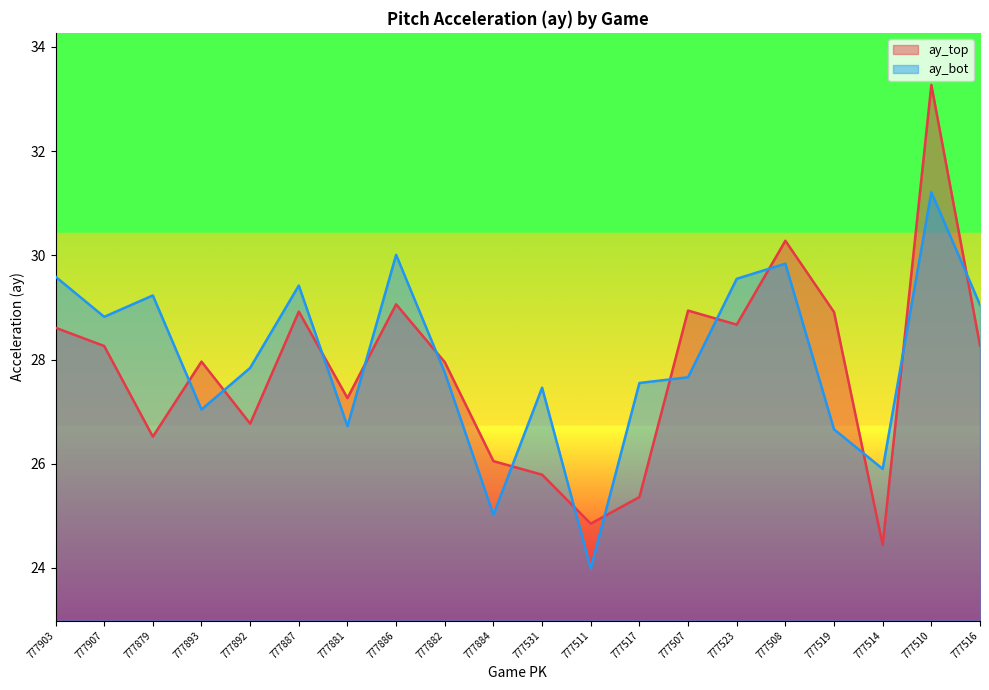

What is the difference between the ay_bot values at 777508 and 777519?

3.2